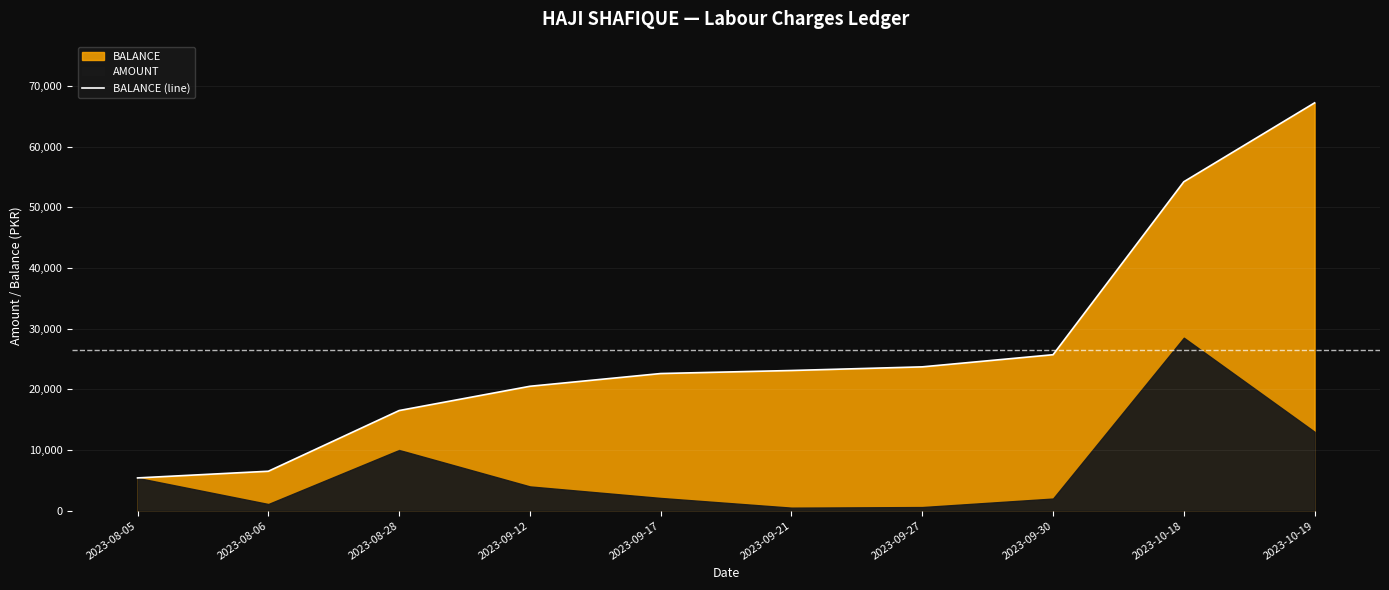

What is the minimum value shown in the chart?

5400